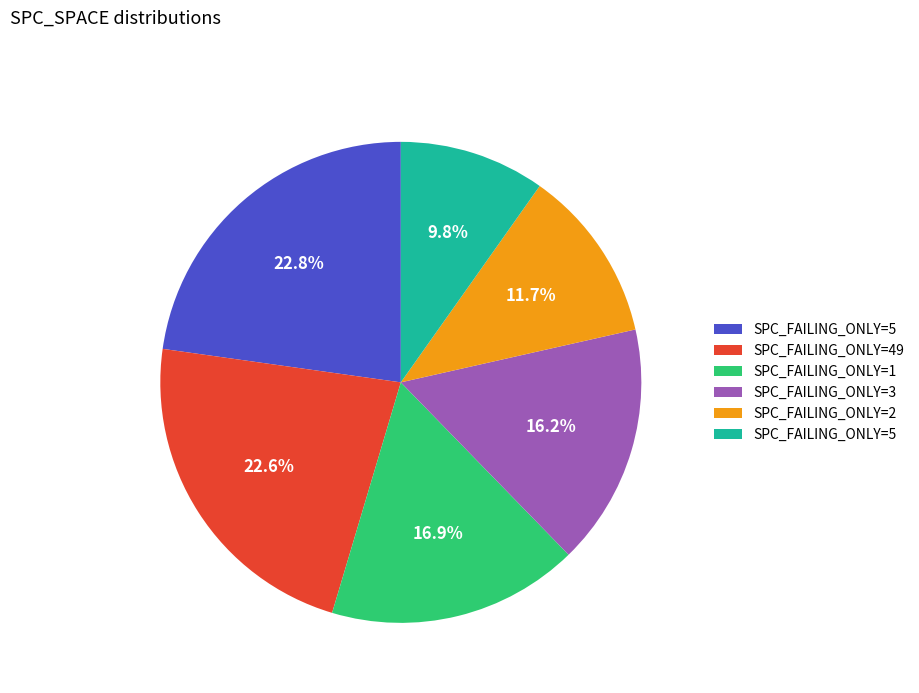

Does any single category account for the majority?

No